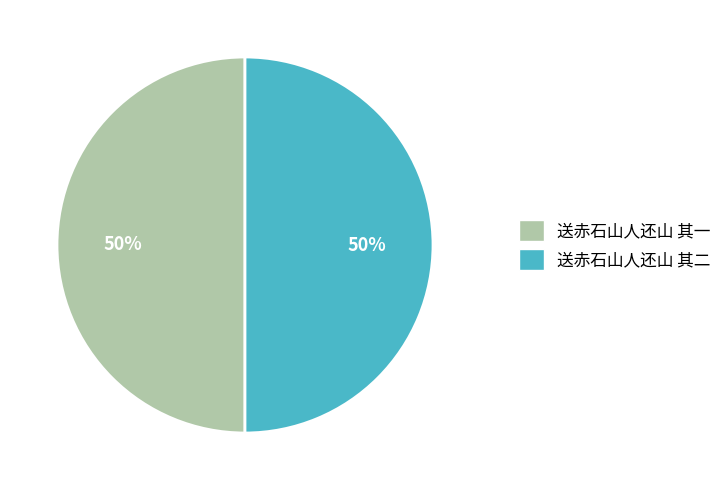

To the nearest percent, what percentage of the pie is 送赤石山人还山 其二?

50%